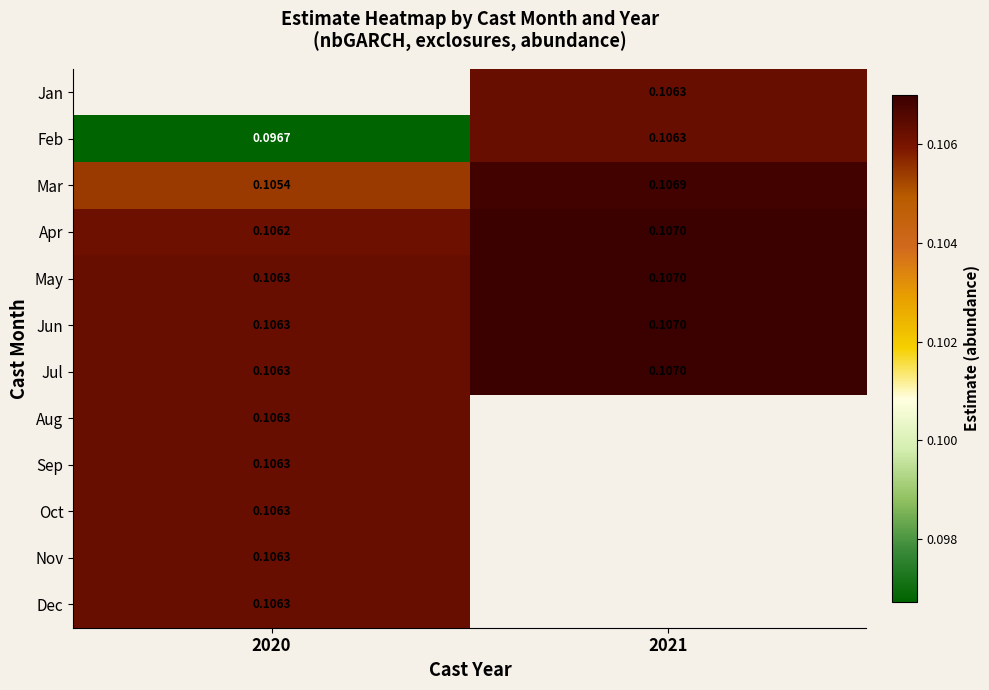

Is the value of Apr at 2020 greater than the value of Jul at 2020?

No